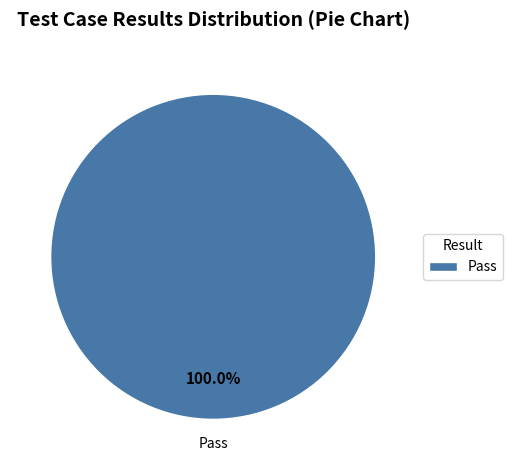

Is there a majority slice in this chart?

Yes